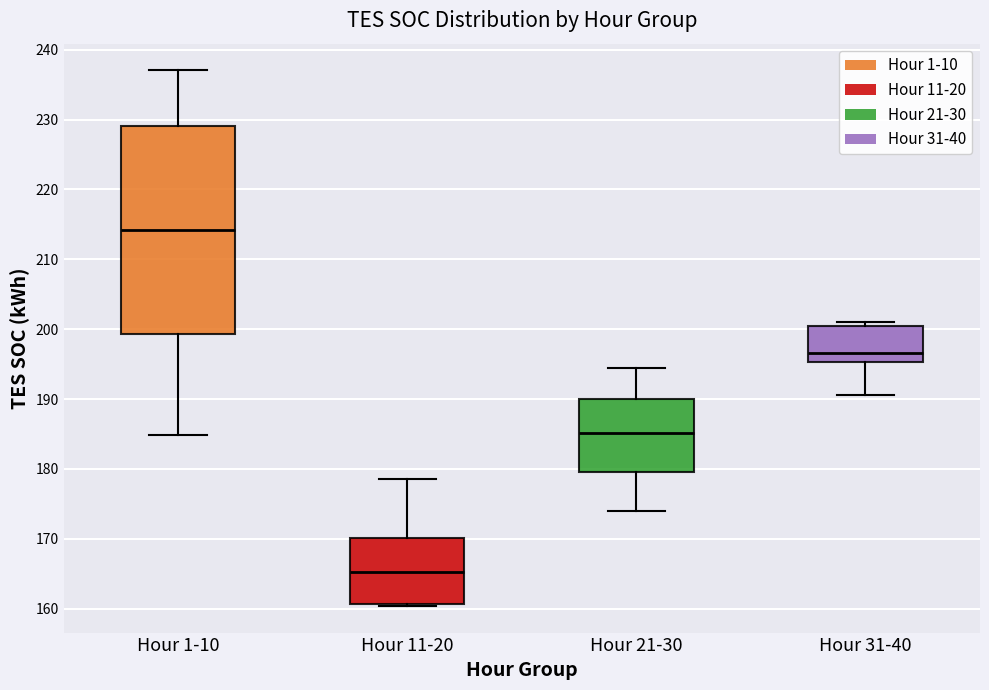

Which box's median line is the lowest?

Hour 11-20